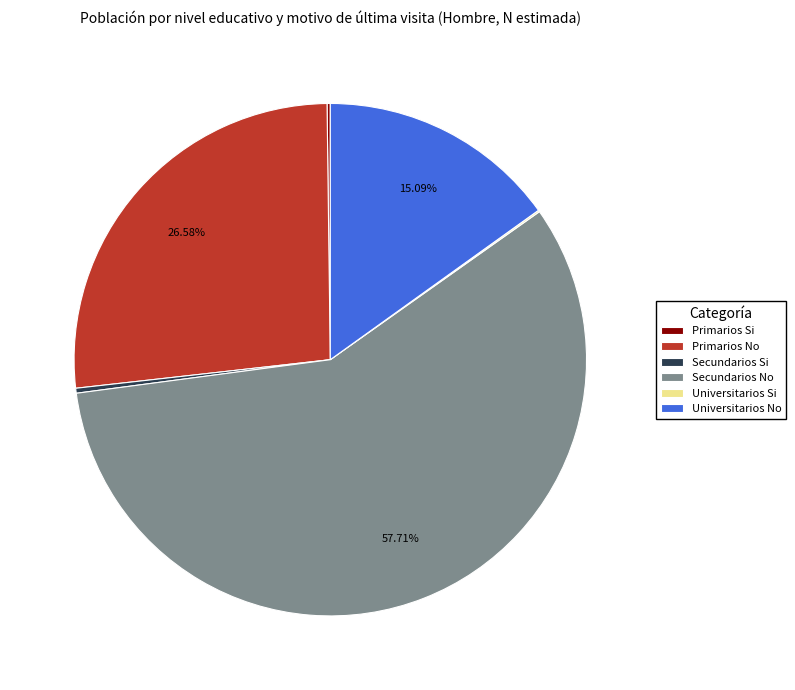

Between Secundarios Si and Universitarios No, which is larger?

Universitarios No